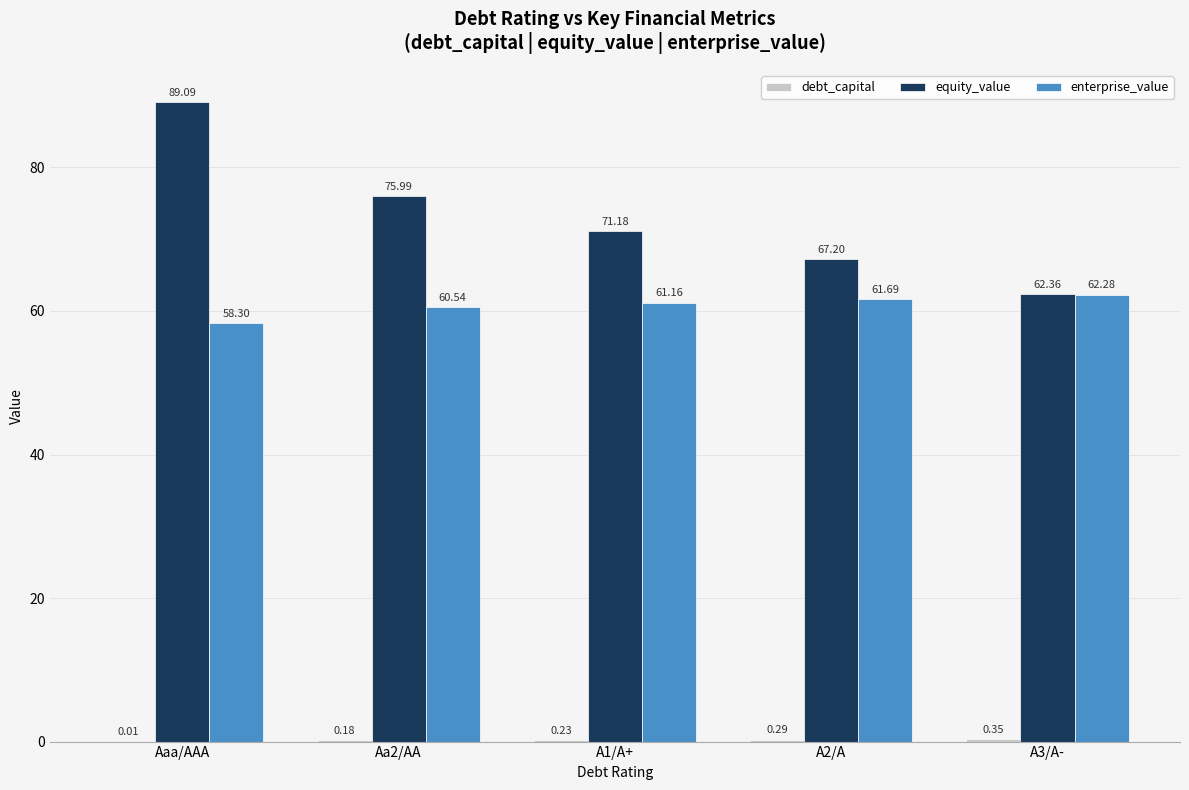

Between Aaa/AAA and Aa2/AA, which series saw the biggest shift?

equity_value